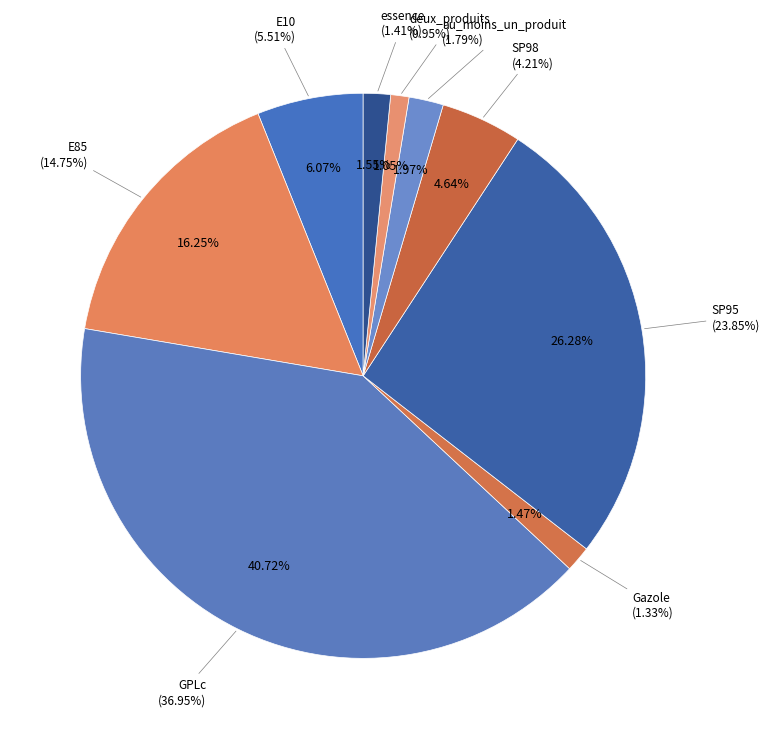

Between GPLc and essence, which is larger?

GPLc